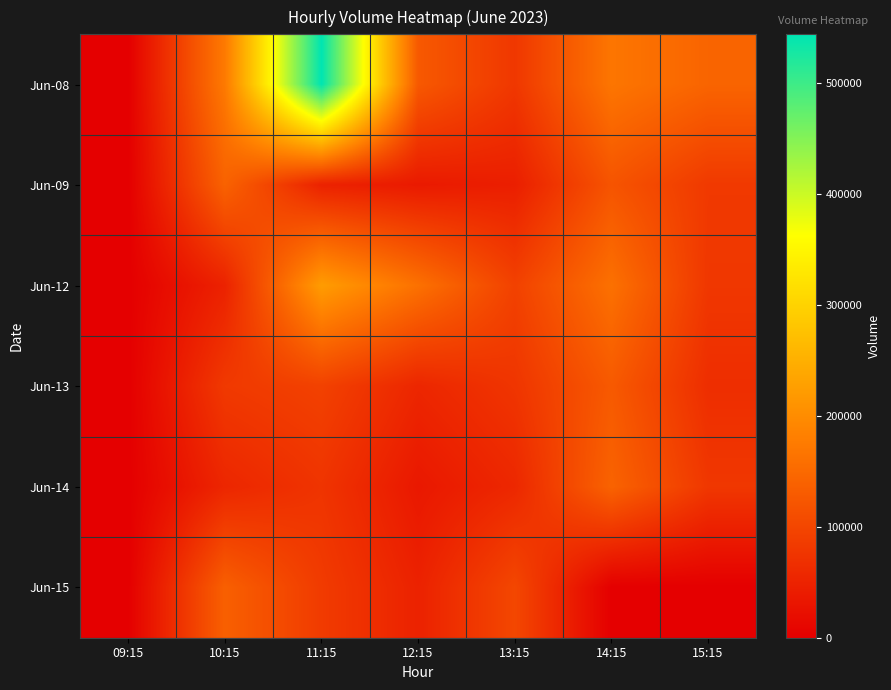

How many series are shown in this chart?

6